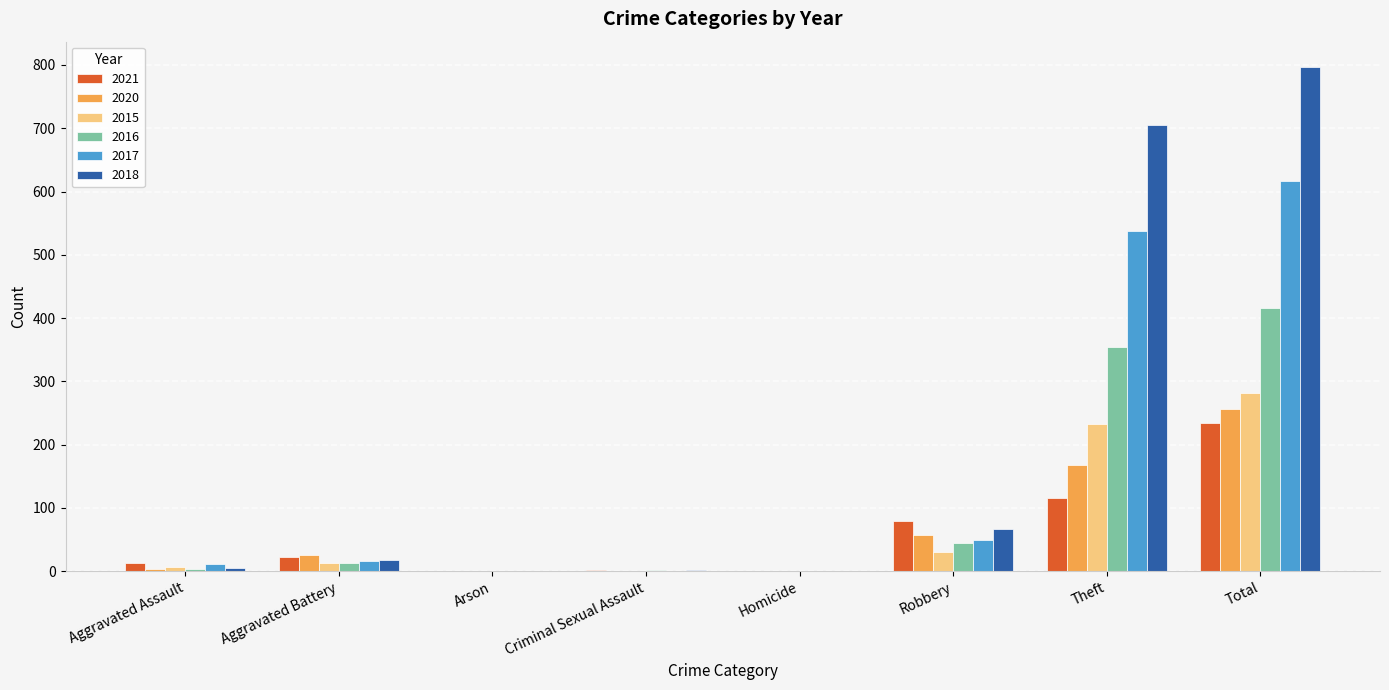

At which label does 2018 reach its peak?

Total